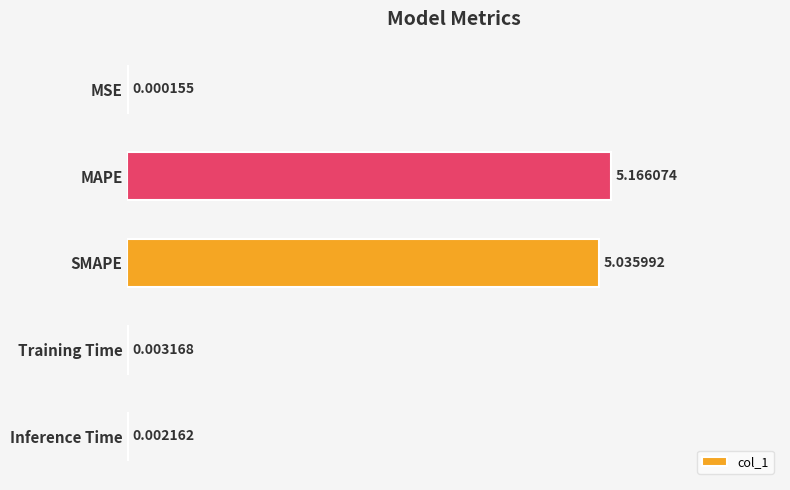

Which category has the highest value across all series?

MAPE